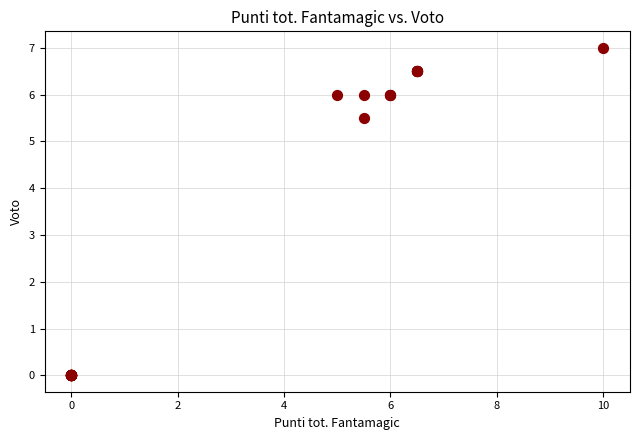

What Y value in the scatter plot is closest to 3?

5.5